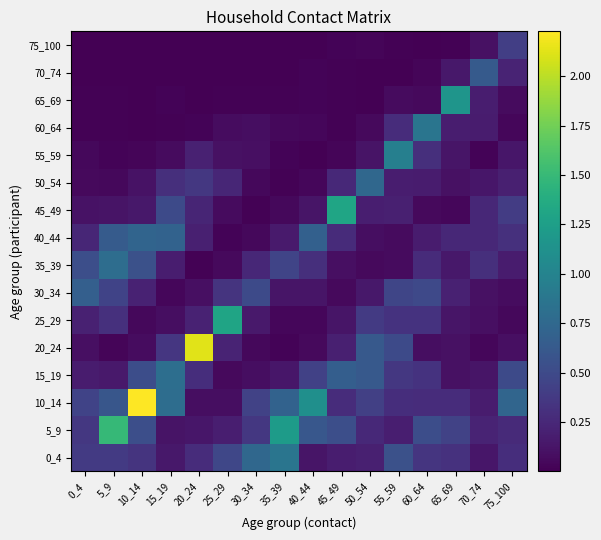

Reading right to left, transcribe all the data shown in this chart.

0_4: 75_100=0.3	70_74=0.1	65_69=0.3	60_64=0.3	55_59=0.6	50_54=0.2	45_49=0.2	40_44=0.1	35_39=0.9	30_34=0.7	25_29=0.5	20_24=0.3	15_19=0.1	10_14=0.3	5_9=0.4	0_4=0.4
5_9: 75_100=0.3	70_74=0.2	65_69=0.4	60_64=0.5	55_59=0.2	50_54=0.3	45_49=0.5	40_44=0.6	35_39=1.2	30_34=0.4	25_29=0.2	20_24=0.1	15_19=0.1	10_14=0.5	5_9=1.5	0_4=0.4
10_14: 75_100=0.7	70_74=0.2	65_69=0.3	60_64=0.3	55_59=0.3	50_54=0.4	45_49=0.3	40_44=1.1	35_39=0.7	30_34=0.4	25_29=0.1	20_24=0.1	15_19=0.8	10_14=2.2	5_9=0.6	0_4=0.4
15_19: 75_100=0.5	70_74=0.1	65_69=0.1	60_64=0.3	55_59=0.4	50_54=0.6	45_49=0.7	40_44=0.4	35_39=0.1	30_34=0.1	25_29=0.1	20_24=0.3	15_19=0.8	10_14=0.5	5_9=0.2	0_4=0.2
20_24: 75_100=0.1	70_74=0.0	65_69=0.1	60_64=0.1	55_59=0.5	50_54=0.6	45_49=0.2	40_44=0.1	35_39=0.0	30_34=0.1	25_29=0.2	20_24=2.1	15_19=0.4	10_14=0.1	5_9=0.0	0_4=0.1
25_29: 75_100=0.0	70_74=0.1	65_69=0.1	60_64=0.3	55_59=0.3	50_54=0.4	45_49=0.1	40_44=0.0	35_39=0.0	30_34=0.2	25_29=1.3	20_24=0.2	15_19=0.1	10_14=0.1	5_9=0.3	0_4=0.2
30_34: 75_100=0.1	70_74=0.1	65_69=0.2	60_64=0.5	55_59=0.5	50_54=0.1	45_49=0.1	40_44=0.1	35_39=0.1	30_34=0.5	25_29=0.3	20_24=0.1	15_19=0.0	10_14=0.2	5_9=0.4	0_4=0.7
35_39: 75_100=0.2	70_74=0.3	65_69=0.1	60_64=0.3	55_59=0.1	50_54=0.1	45_49=0.1	40_44=0.3	35_39=0.5	30_34=0.3	25_29=0.1	20_24=0.0	15_19=0.2	10_14=0.6	5_9=0.8	0_4=0.5
40_44: 75_100=0.3	70_74=0.3	65_69=0.2	60_64=0.2	55_59=0.1	50_54=0.1	45_49=0.3	40_44=0.7	35_39=0.2	30_34=0.0	25_29=0.0	20_24=0.2	15_19=0.7	10_14=0.7	5_9=0.6	0_4=0.2
45_49: 75_100=0.4	70_74=0.2	65_69=0.0	60_64=0.1	55_59=0.2	50_54=0.2	45_49=1.3	40_44=0.1	35_39=0.0	30_34=0.0	25_29=0.1	20_24=0.2	15_19=0.5	10_14=0.1	5_9=0.1	0_4=0.1
50_54: 75_100=0.2	70_74=0.1	65_69=0.1	60_64=0.2	55_59=0.2	50_54=0.7	45_49=0.3	40_44=0.0	35_39=0.0	30_34=0.1	25_29=0.2	20_24=0.4	15_19=0.3	10_14=0.1	5_9=0.0	0_4=0.1
55_59: 75_100=0.1	70_74=0.0	65_69=0.1	60_64=0.3	55_59=1.0	50_54=0.1	45_49=0.0	40_44=0.0	35_39=0.0	30_34=0.1	25_29=0.1	20_24=0.2	15_19=0.1	10_14=0.0	5_9=0.0	0_4=0.0
60_64: 75_100=0.0	70_74=0.2	65_69=0.2	60_64=0.9	55_59=0.3	50_54=0.1	45_49=0.0	40_44=0.0	35_39=0.0	30_34=0.1	25_29=0.1	20_24=0.0	15_19=0.0	10_14=0.0	5_9=0.0	0_4=0.0
65_69: 75_100=0.1	70_74=0.2	65_69=1.2	60_64=0.1	55_59=0.1	50_54=0.0	45_49=0.0	40_44=0.0	35_39=0.0	30_34=0.0	25_29=0.0	20_24=0.0	15_19=0.0	10_14=0.0	5_9=0.0	0_4=0.0
70_74: 75_100=0.2	70_74=0.6	65_69=0.1	60_64=0.0	55_59=0.0	50_54=0.0	45_49=0.0	40_44=0.0	35_39=0.0	30_34=0.0	25_29=0.0	20_24=0.0	15_19=0.0	10_14=0.0	5_9=0.0	0_4=0.0
75_100: 75_100=0.4	70_74=0.1	65_69=0.0	60_64=0.0	55_59=0.0	50_54=0.0	45_49=0.0	40_44=0.0	35_39=0.0	30_34=0.0	25_29=0.0	20_24=0.0	15_19=0.0	10_14=0.0	5_9=0.0	0_4=0.0